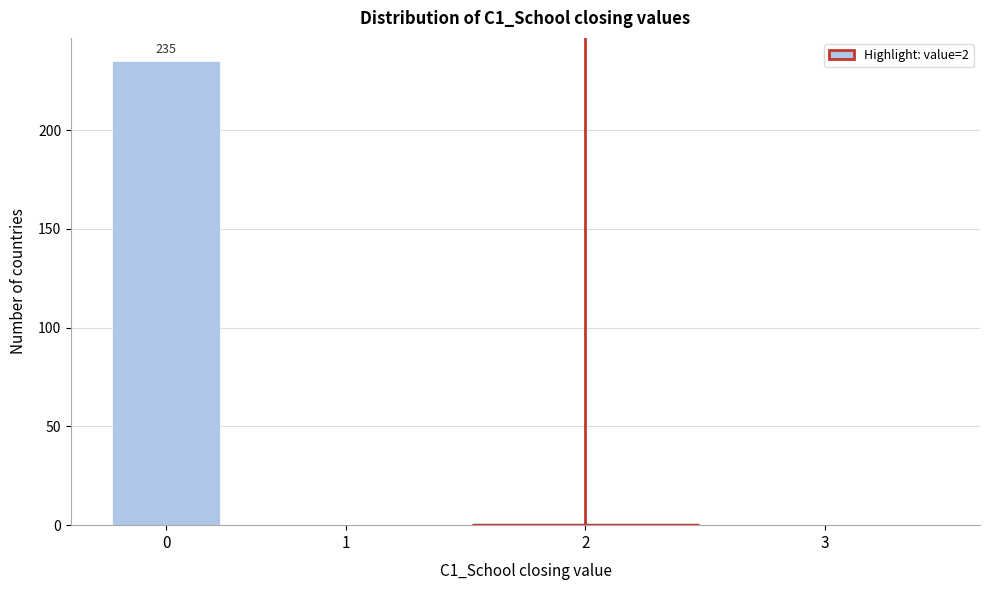

Reading right to left, transcribe all the data shown in this chart.

3=0	2=0	1=0	0=235